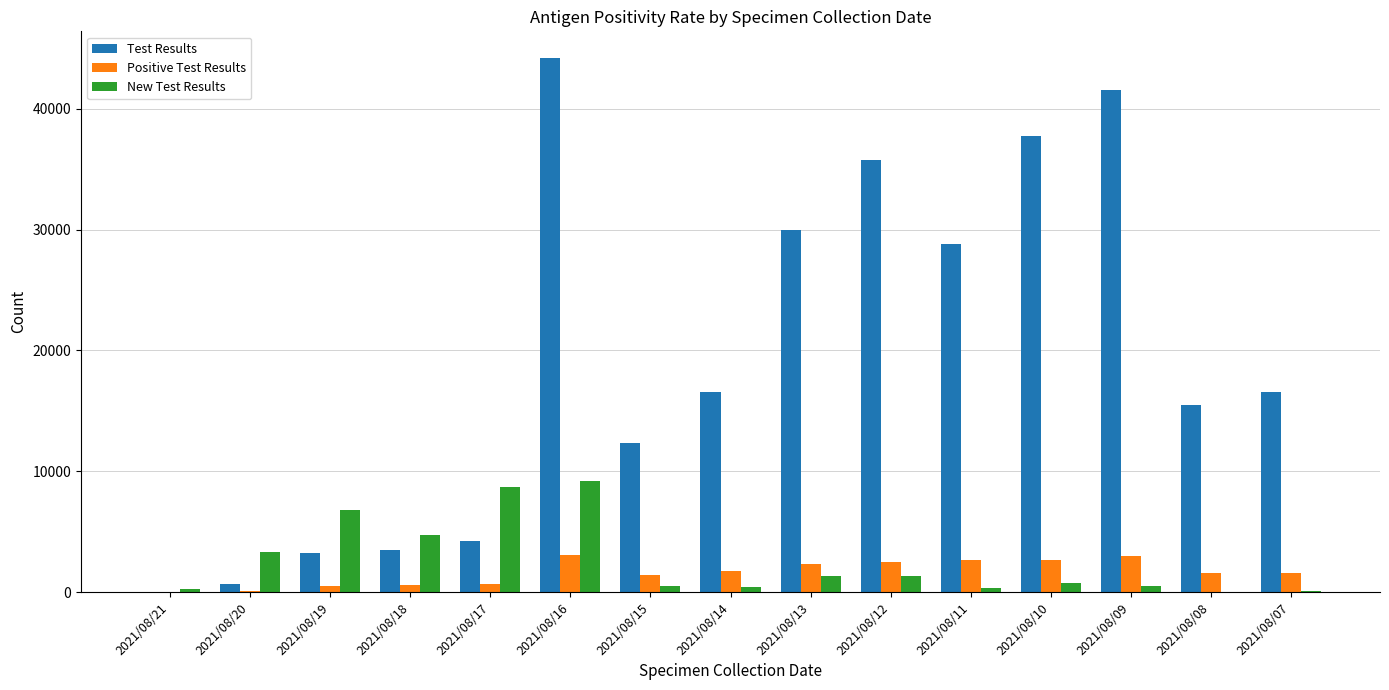

Which series has the largest total across all categories?

Test Results